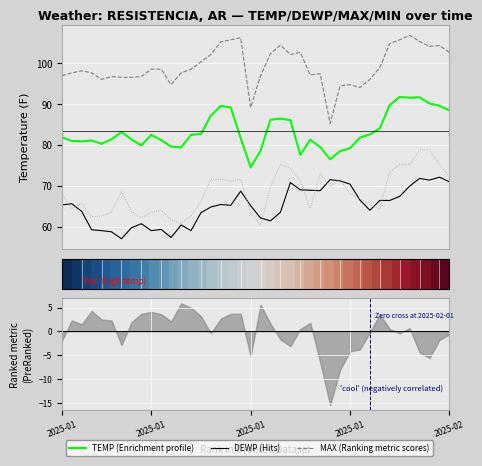

What is the sum of all TEMP (Enrichment profile) values?

3332.9